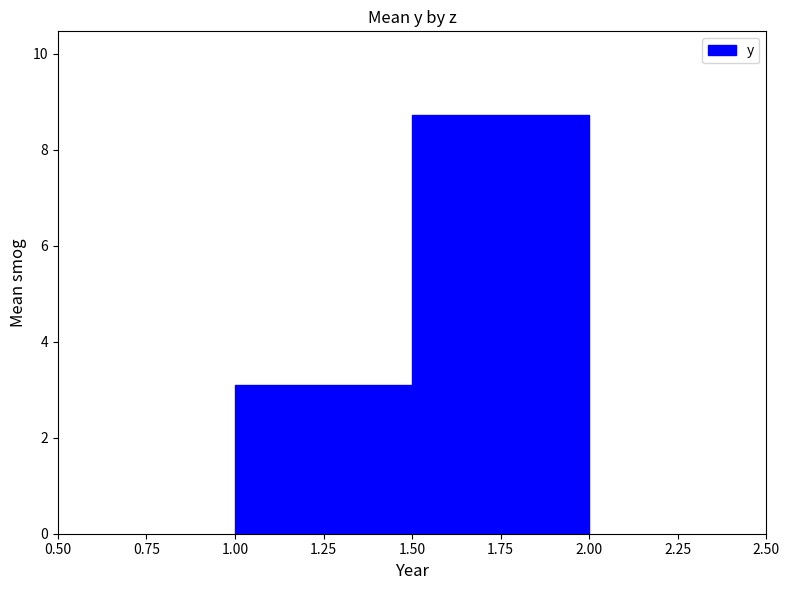

Approximately how many times larger is the value at 2 compared to 2?

1.1